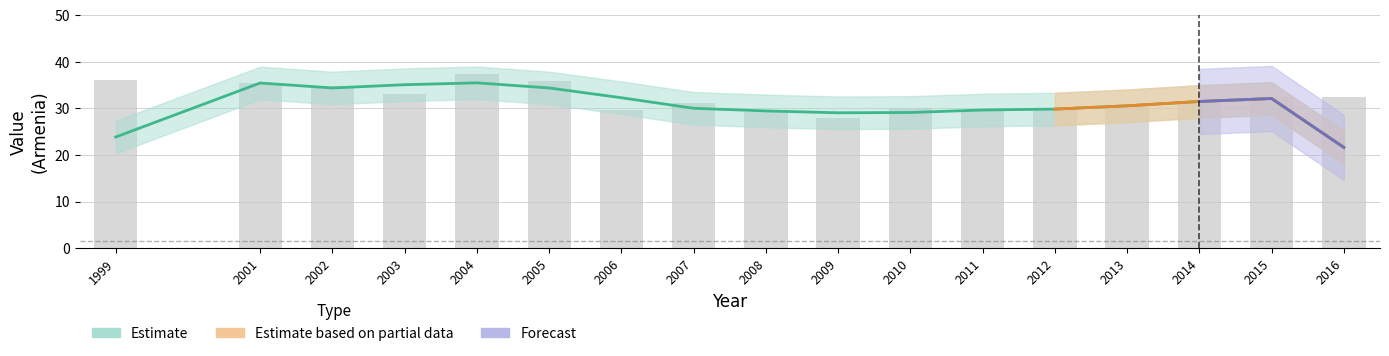

What is the minimum value shown in the chart?

28.0